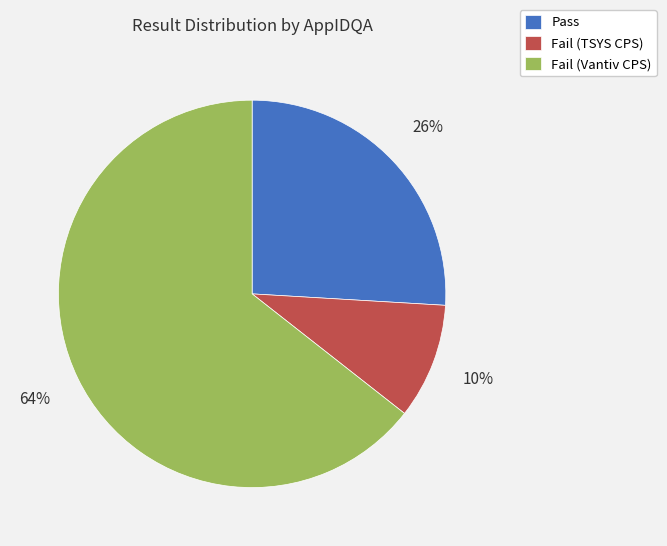

Rank the categories by value from lowest to highest.

Fail (TSYS CPS), Pass, Fail (Vantiv CPS)